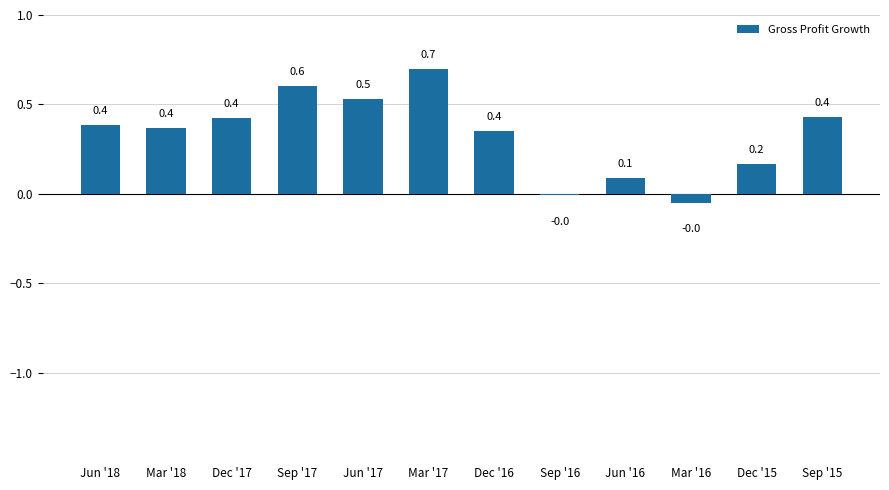

What is the difference between the maximum and minimum values?

0.7